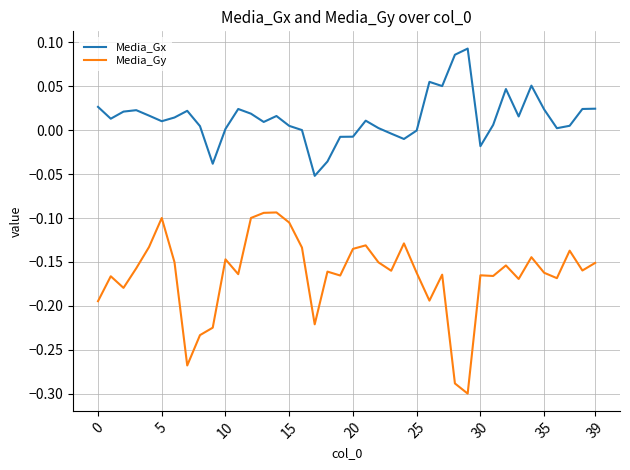

Which series has the widest spread of values?

Media_Gy